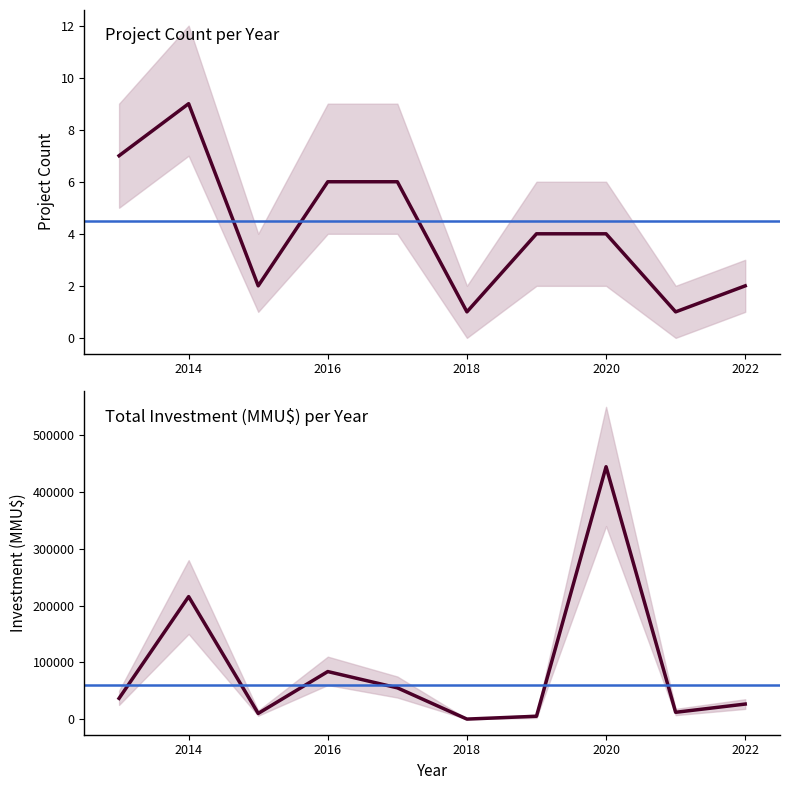

Which series has the largest range (max minus min)?

Total Investment (MMU$)